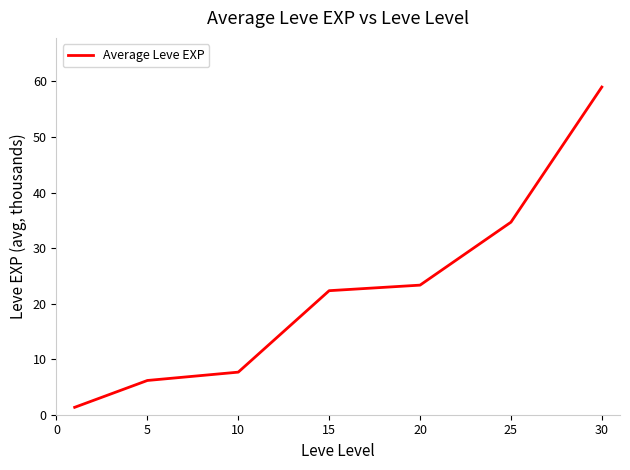

What is the difference between the maximum and minimum values?

57.7